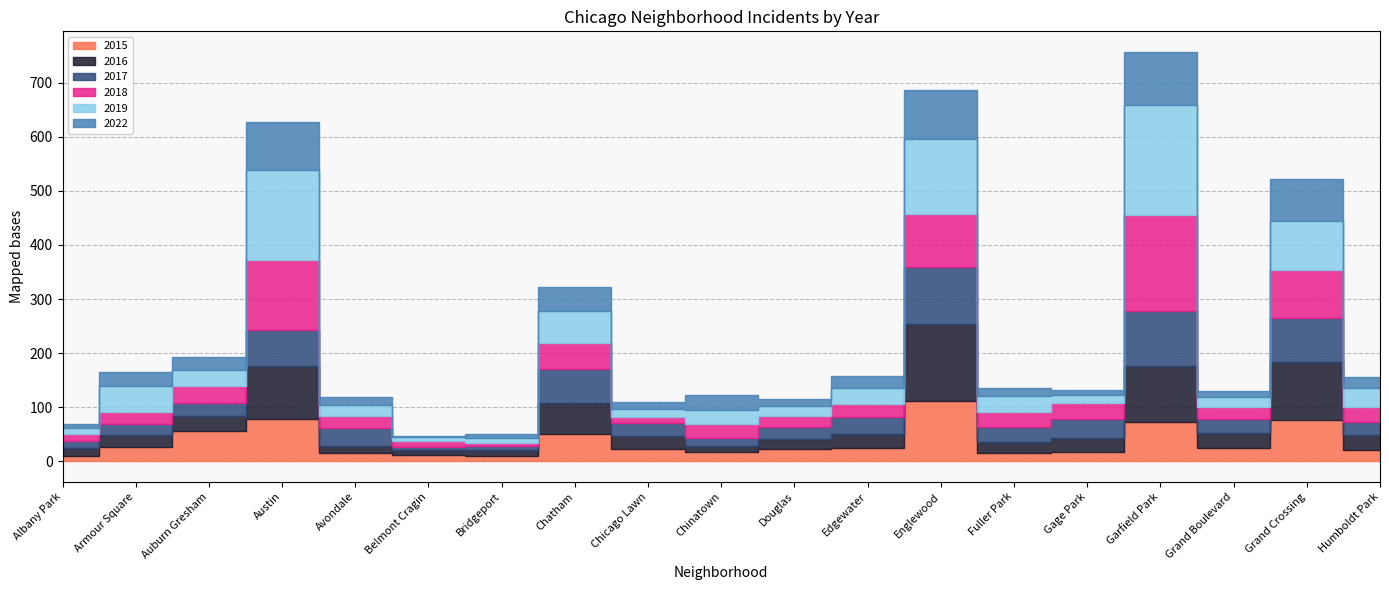

What is the label of the 1st point from the left?

Albany Park